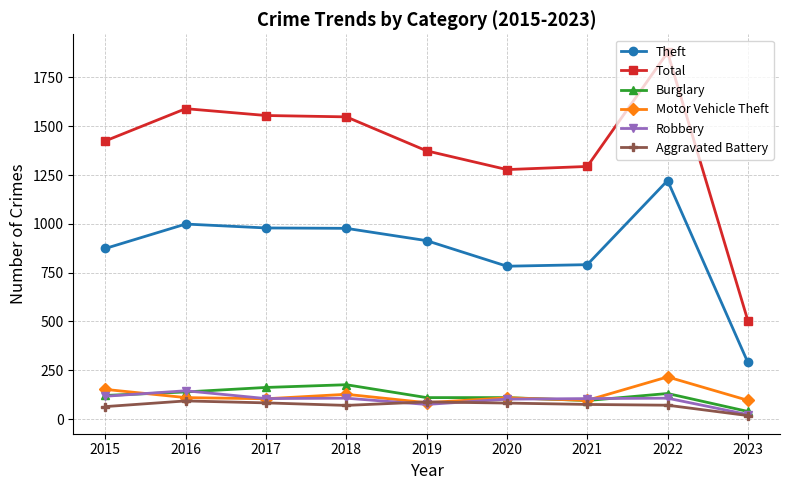

Where does the Aggravated Battery series first go above 75?

2016